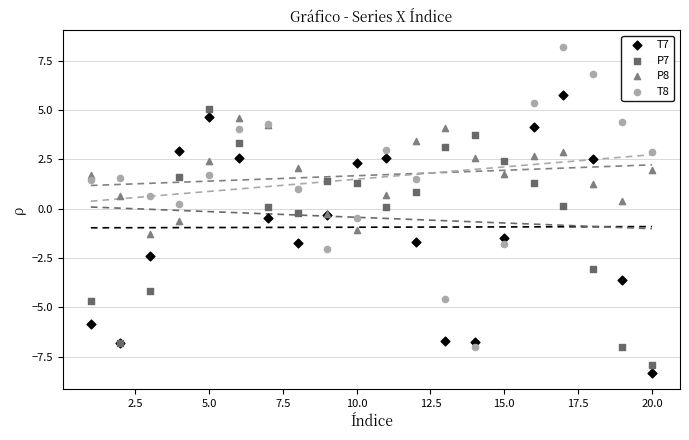

Which series has the largest Y range (max minus min)?

T8